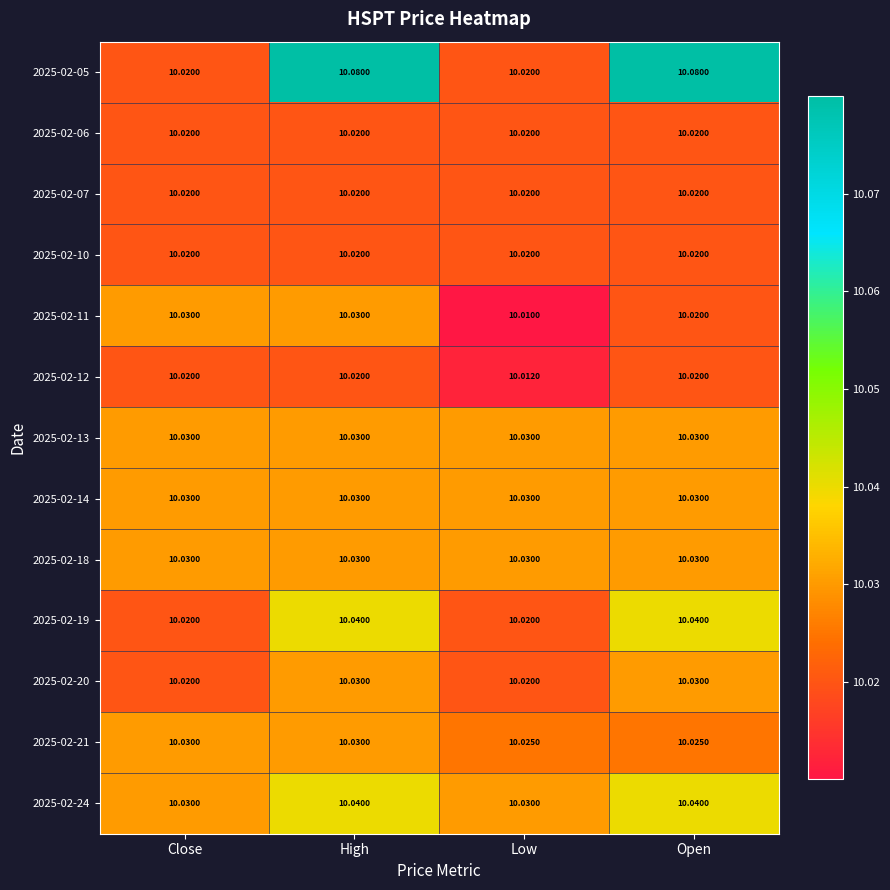

What is the difference between the highest and lowest values at High?

0.1